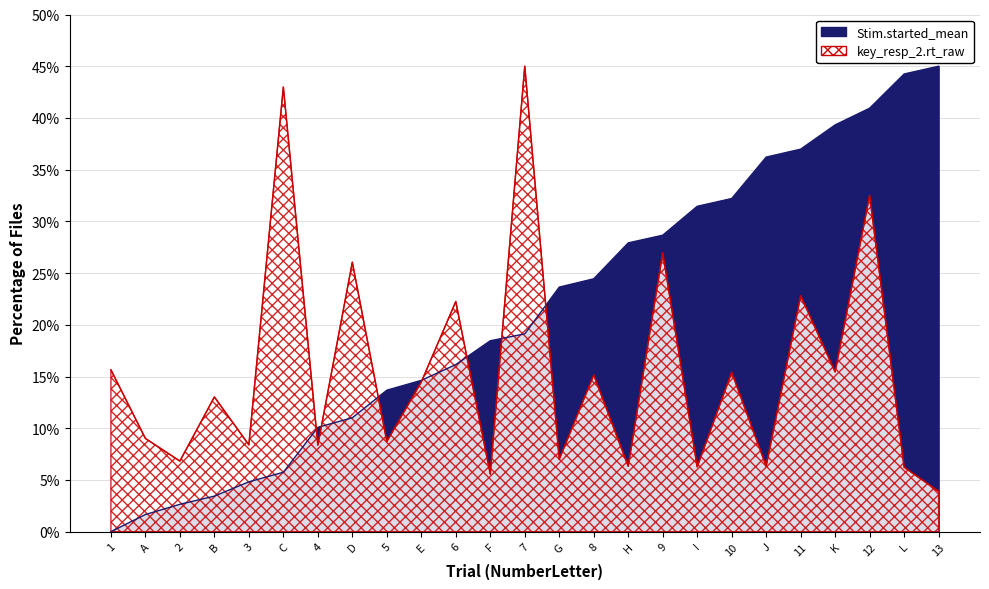

How many lines are shown in the chart?

2